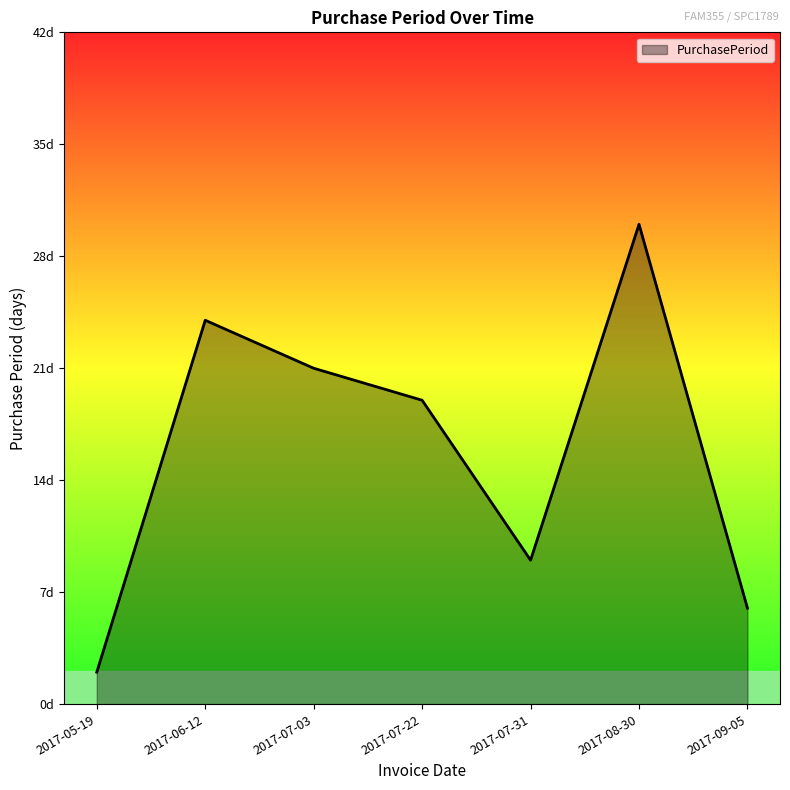

What position from the left is 2017-07-03?

3